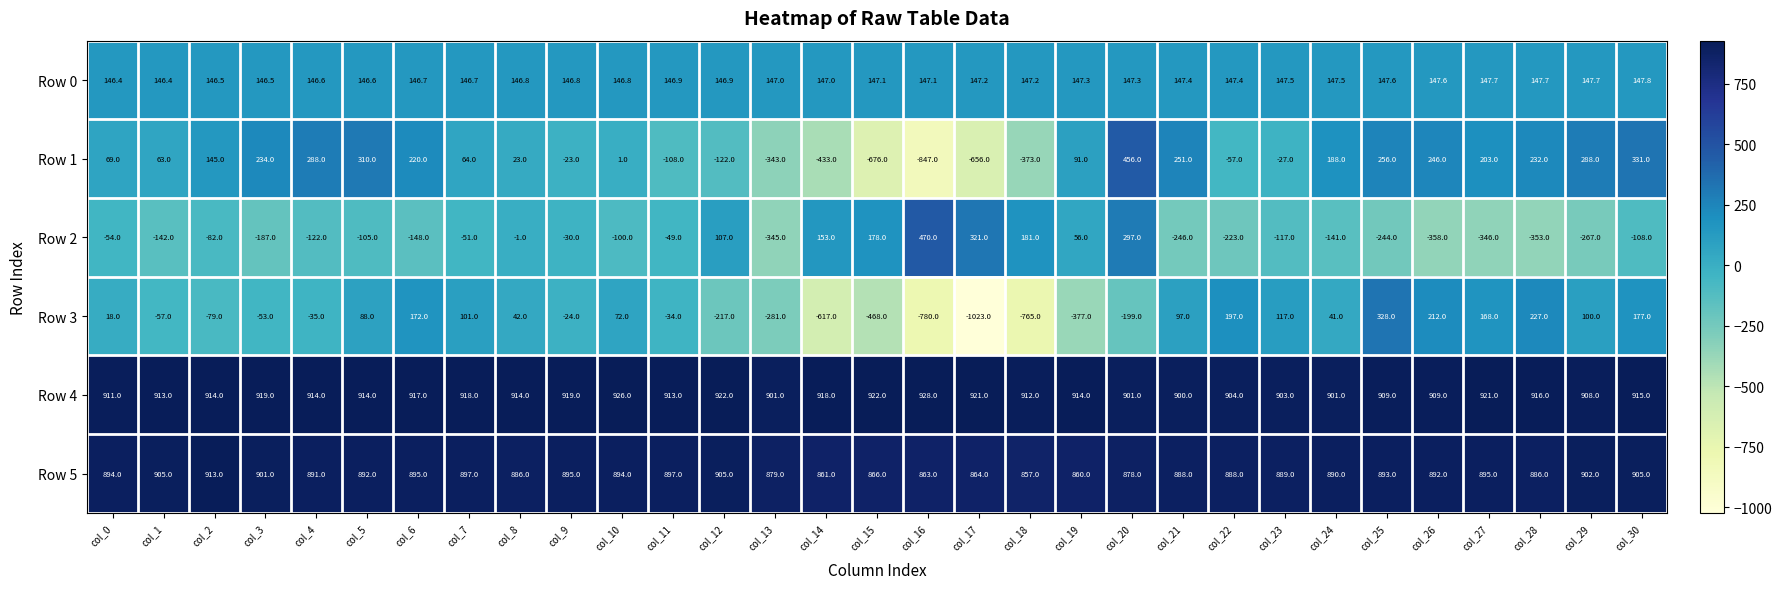

Count the number of data series in this chart.

6